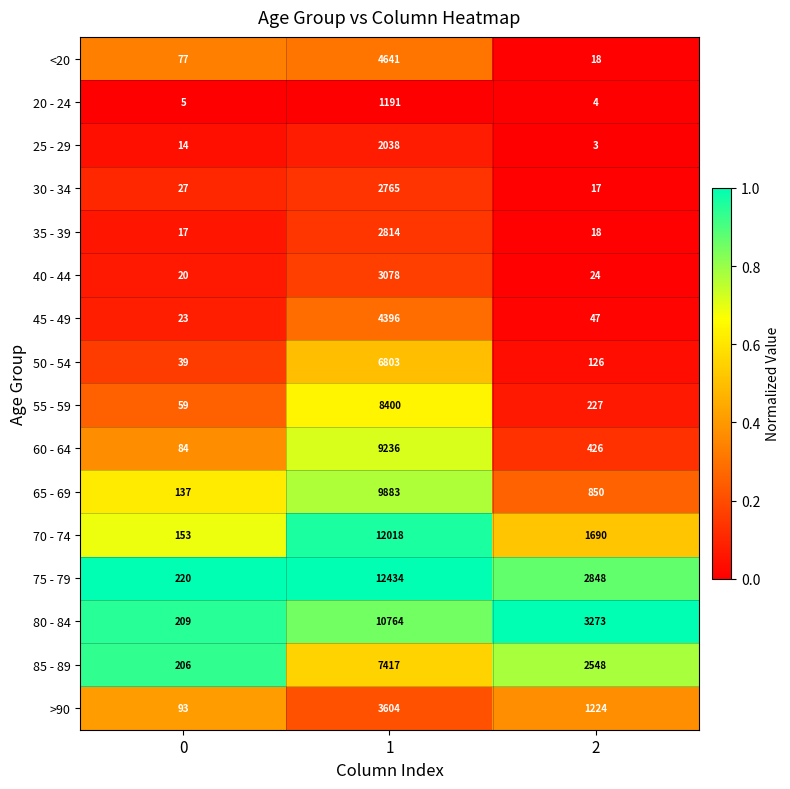

What is the sum of the 50 - 54 values at 1 and 0?

6842